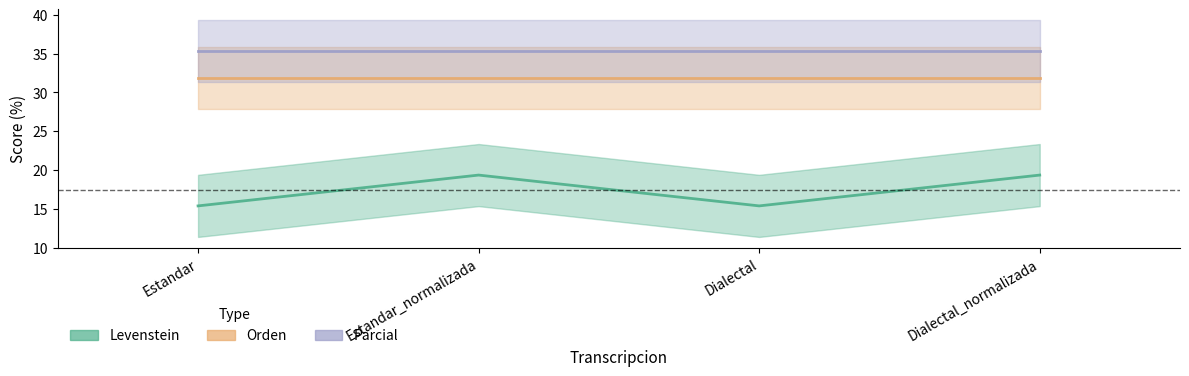

What are all the series names shown in the legend?

Levenstein, Orden, Parcial